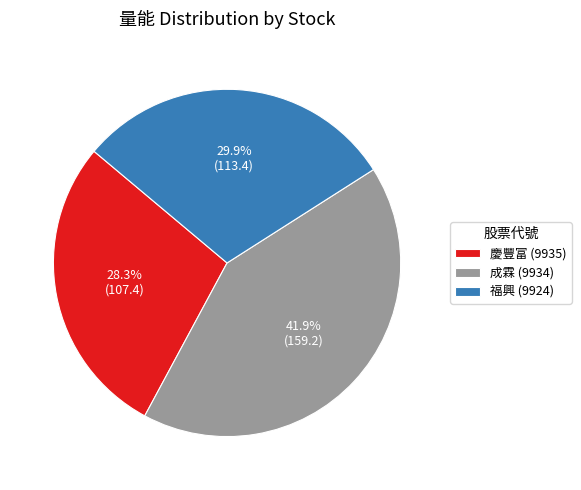

Is the sum of 福興 (9924) and 成霖 (9934) greater than half?

Yes